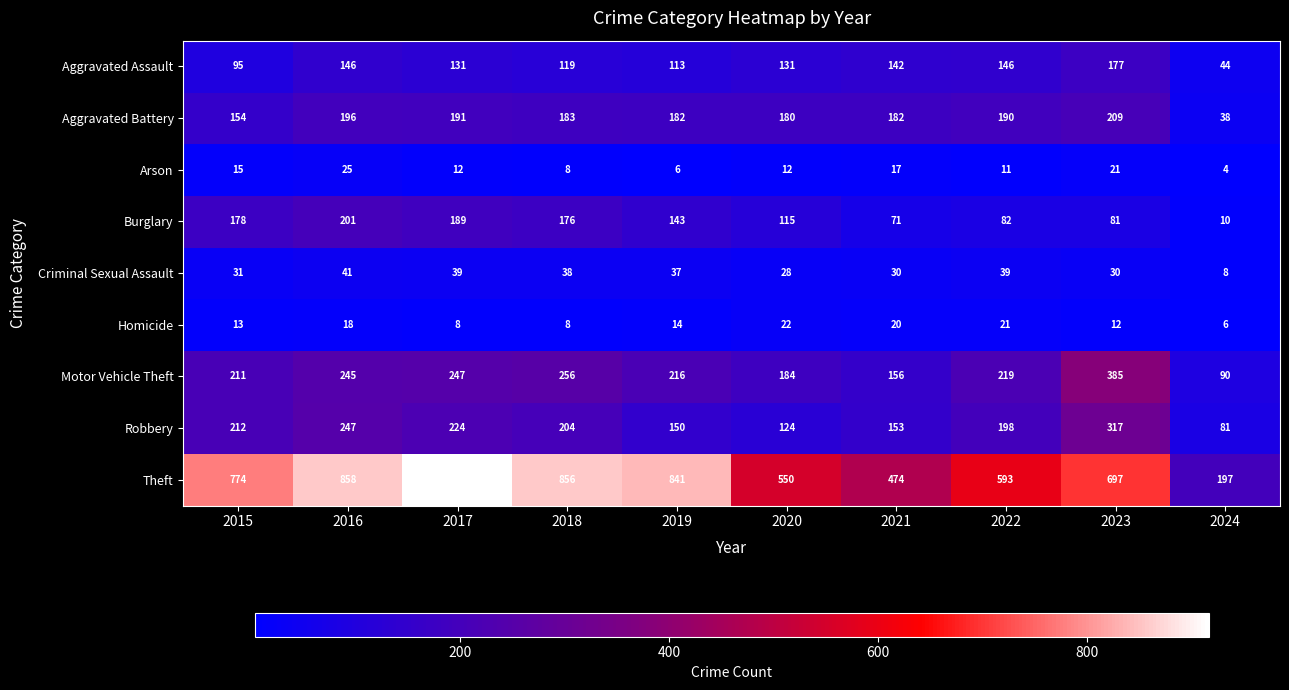

Which series has the widest spread of values?

Theft